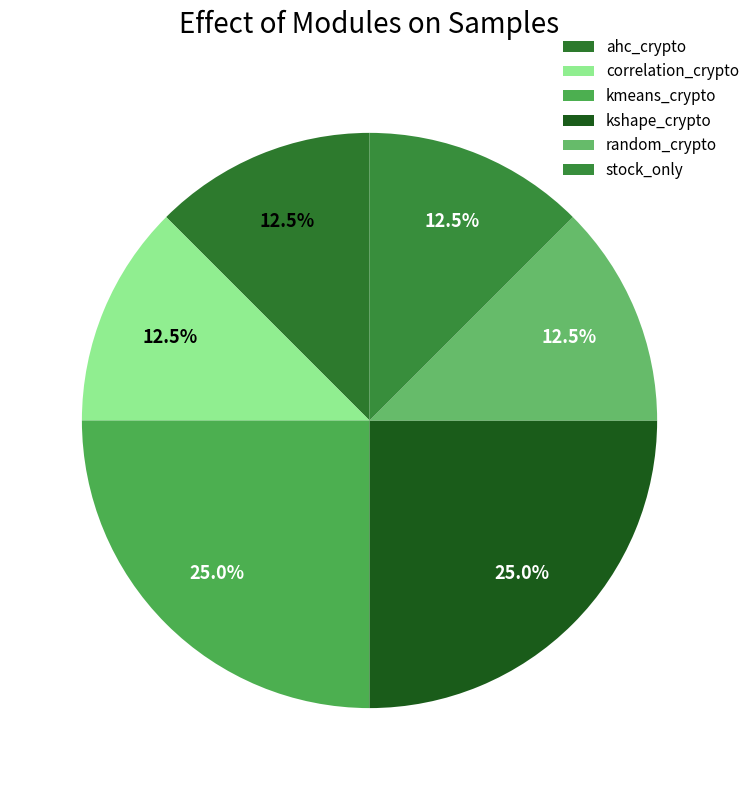

What is the smallest slice in the pie chart?

ahc_crypto